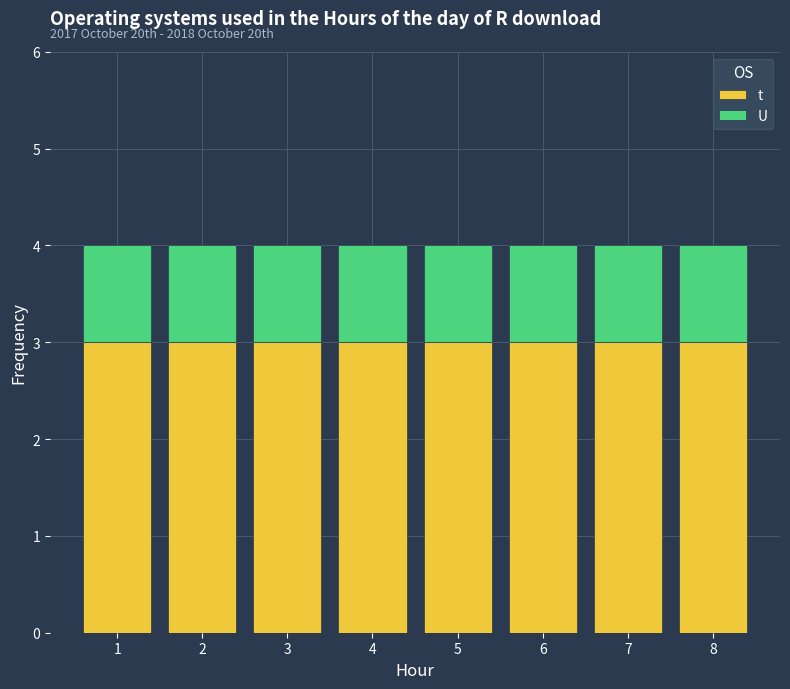

List the series in order of their overall mean, lowest first.

U, t